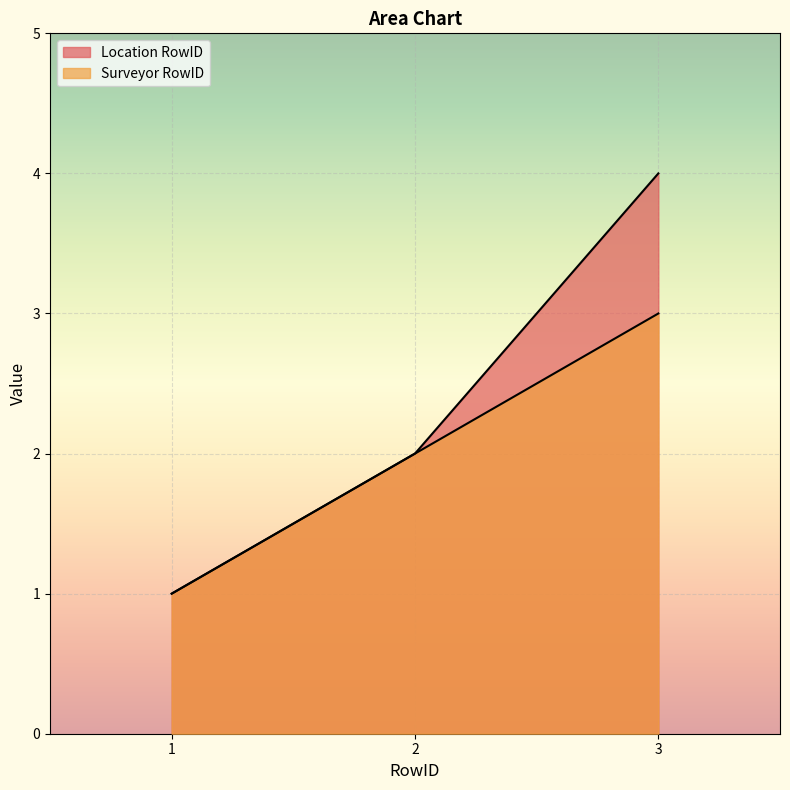

What is the difference between the second highest and minimum values in the Surveyor RowID series?

1